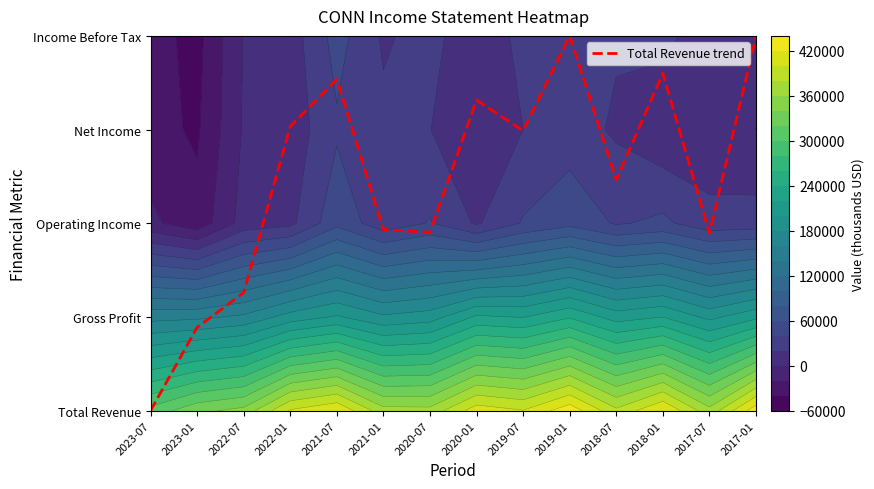

At which label is the value closest to 2?

2021-01